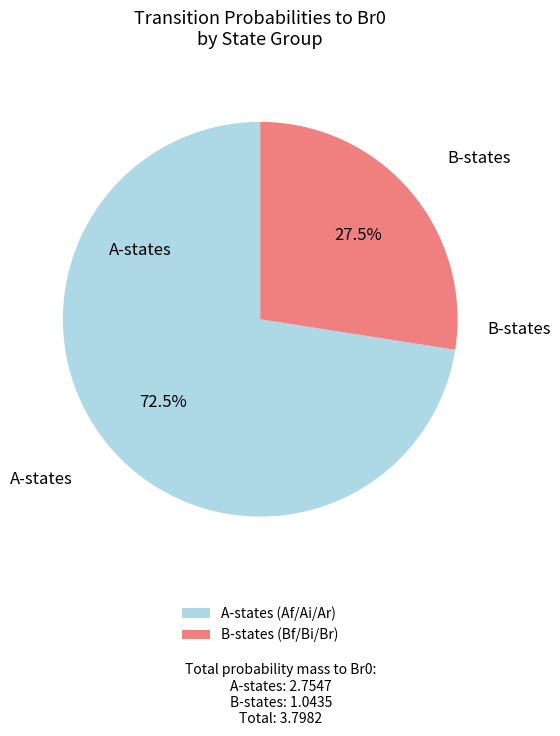

Is there a majority slice in this chart?

Yes